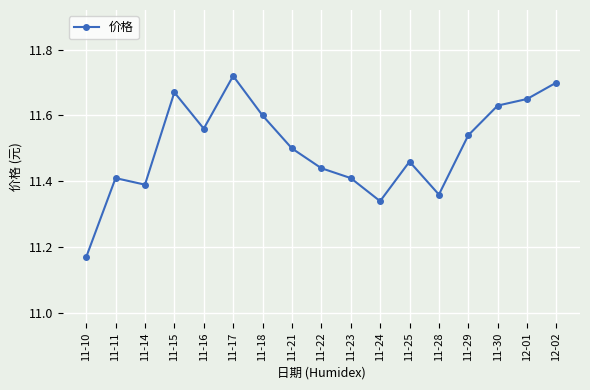

What is the label of the 13th point from the left?

11-28